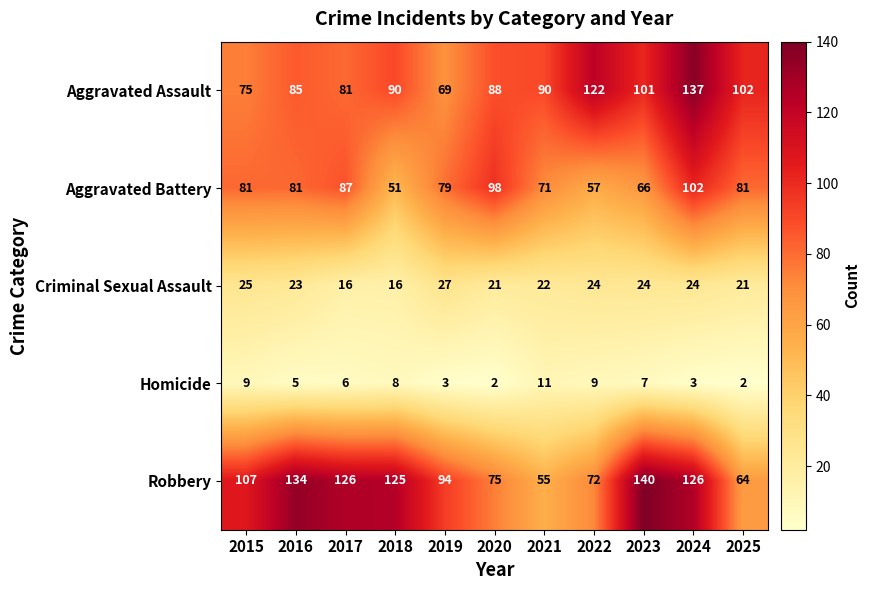

Which has a higher value, 2023 or 2016?

2023